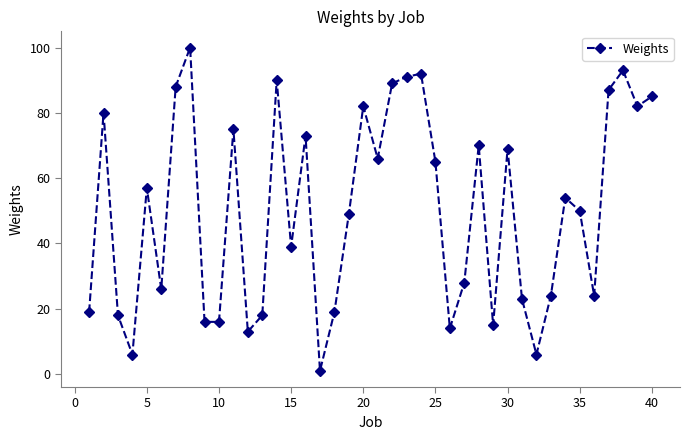

How many interior local peaks (higher than both neighbors) does the data have?

12